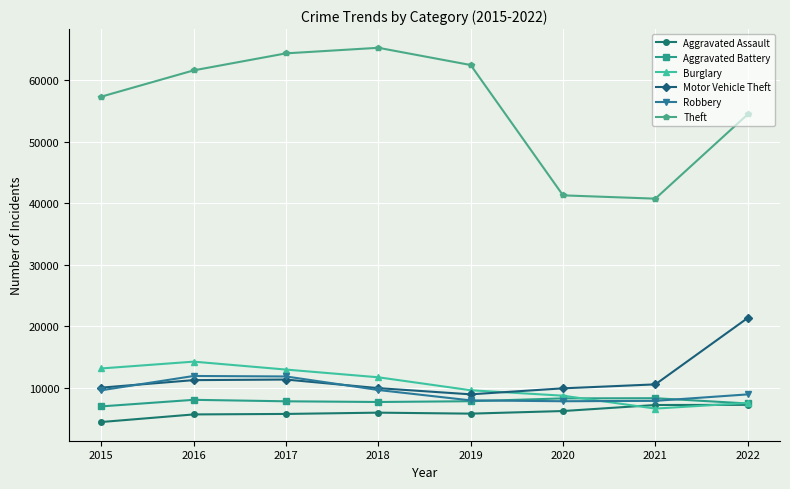

Which series has the largest total across all categories?

Theft